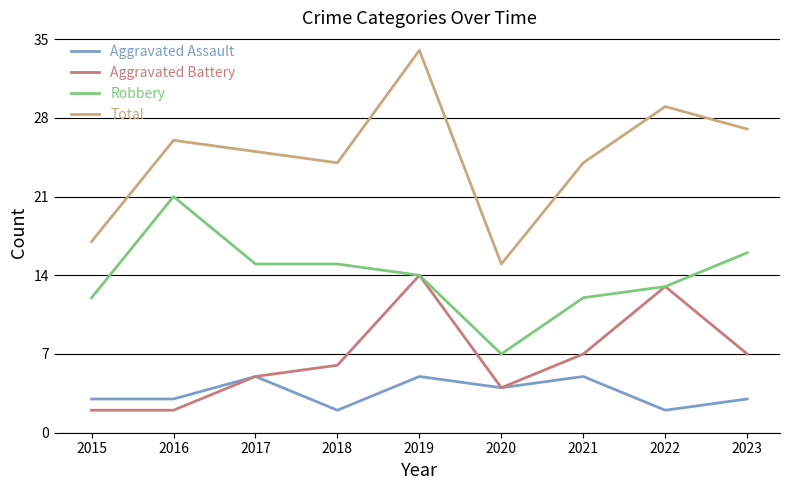

Count the Aggravated Assault values in the range 3 to 5.

7